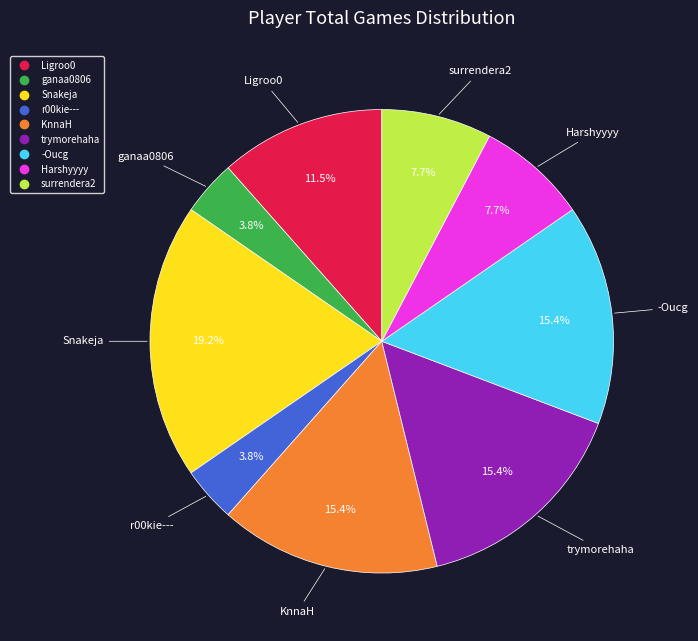

Is there a majority slice in this chart?

No